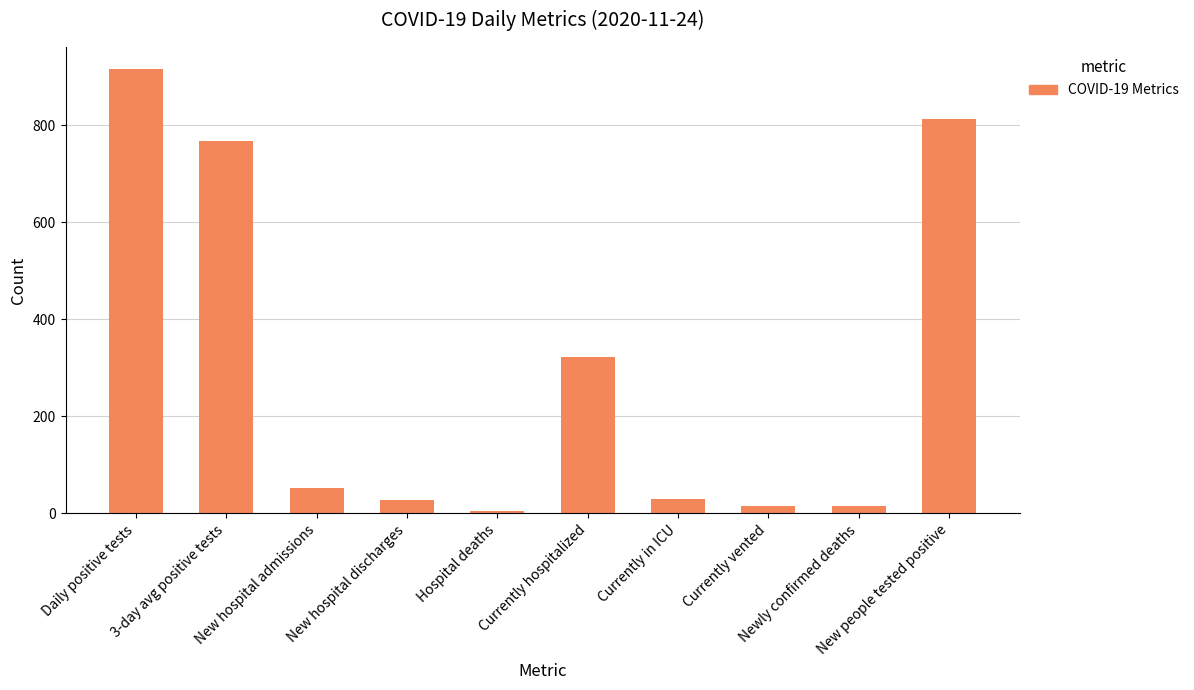

What is the average value?

296